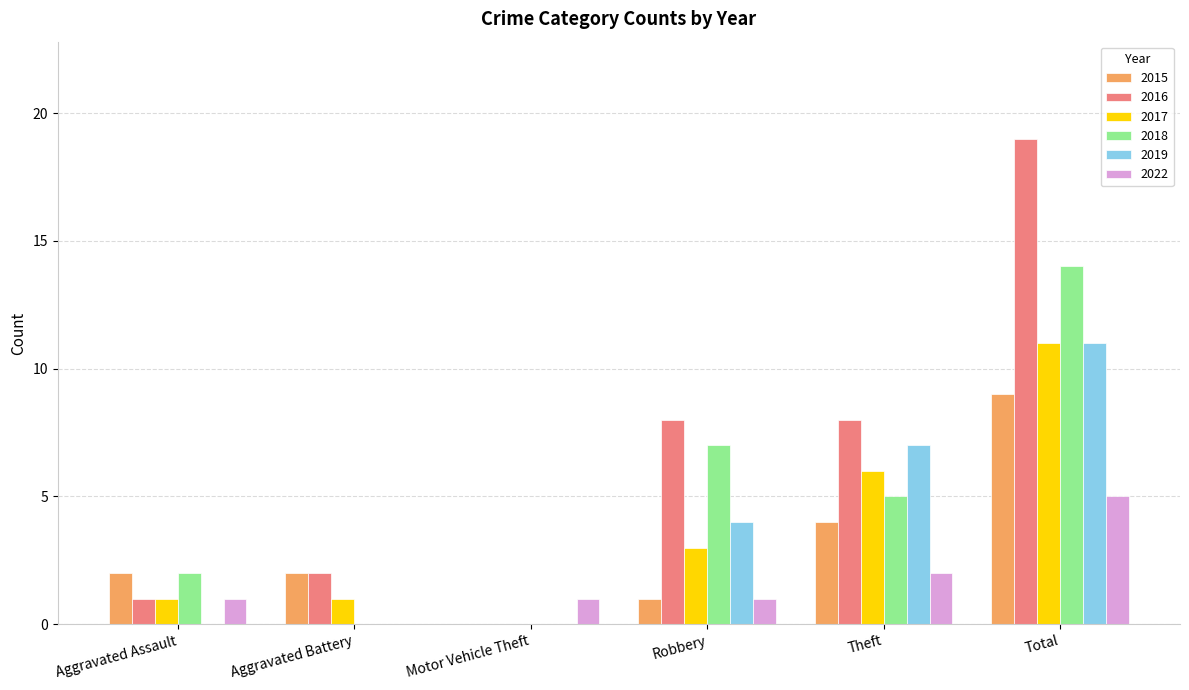

Between Motor Vehicle Theft and Total, which series saw the biggest shift?

2016